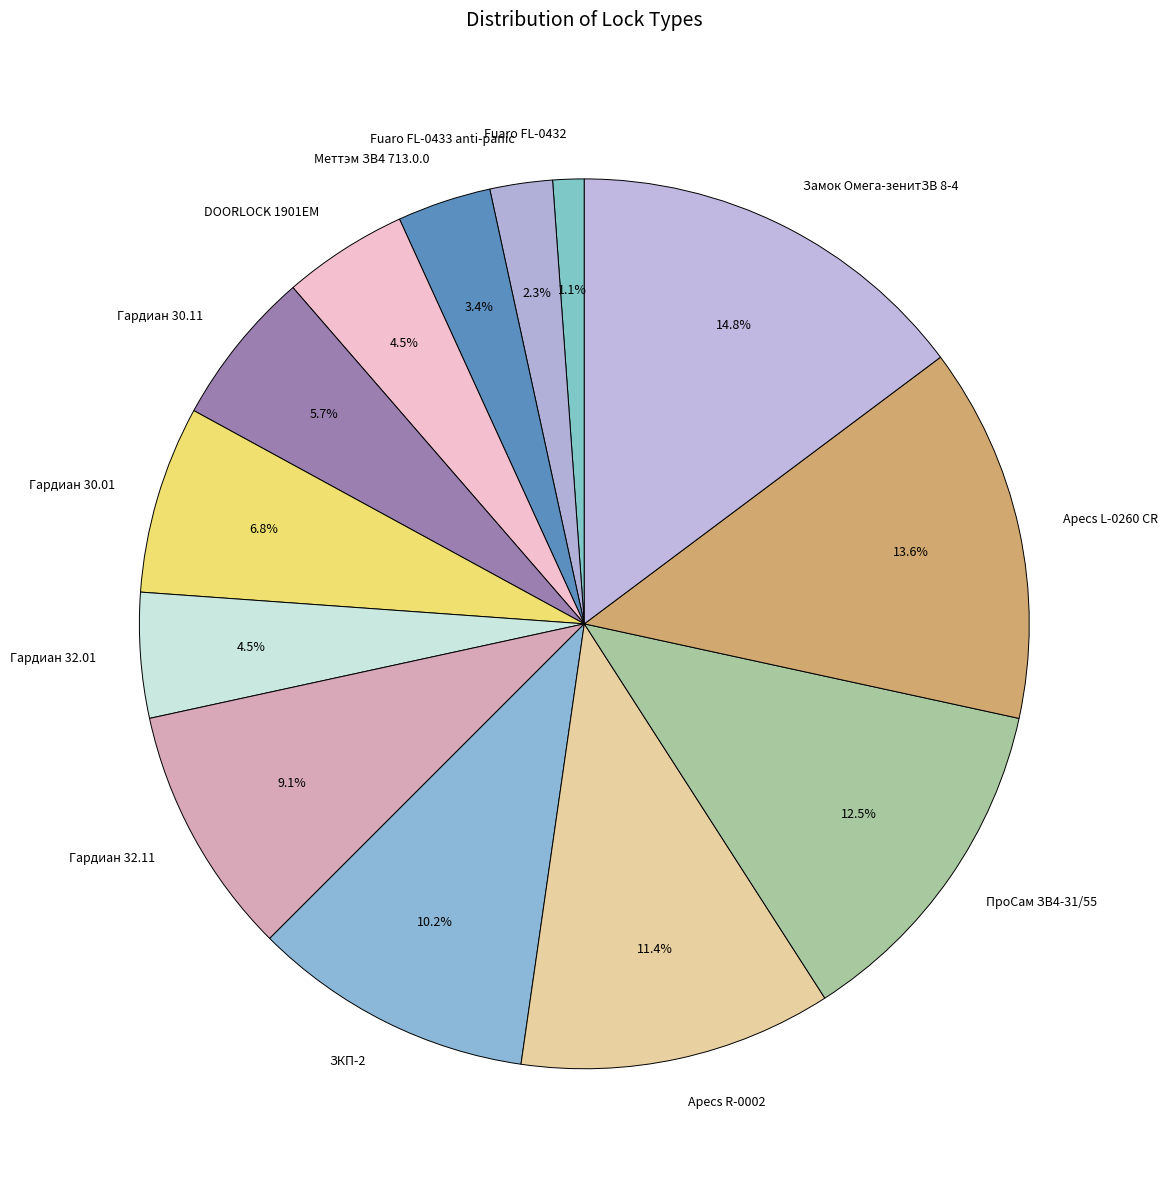

To the nearest percent, what is the combined percentage of Fuaro FL-0432 and Гардиан 32.11?

10%